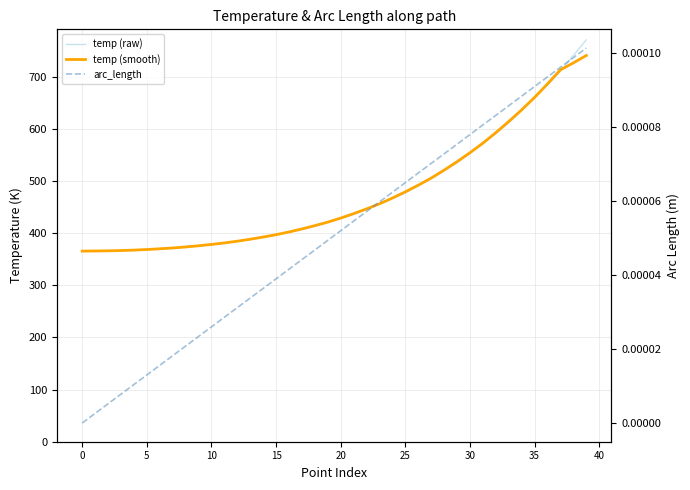

The temp (smooth) series shows 149.8 at 10. True or false?

False